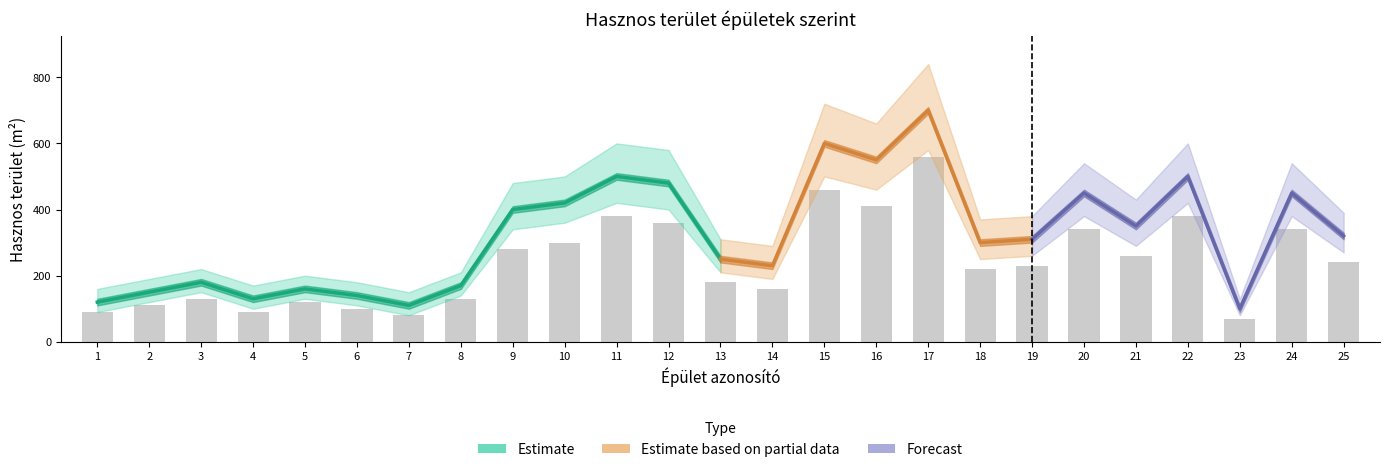

What is the change in value from 2 to 11?

+270